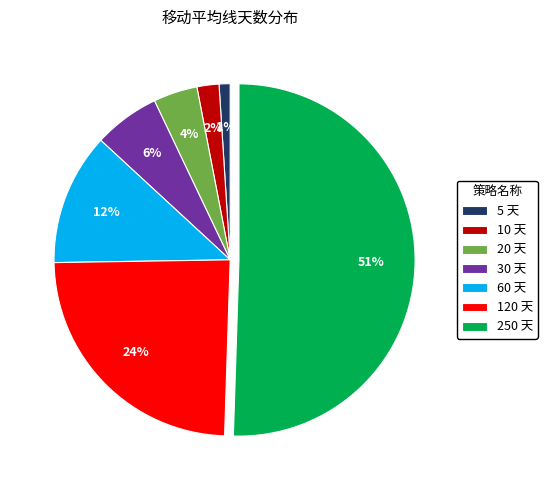

True or false: 120 accounts for 24% of the total.

True